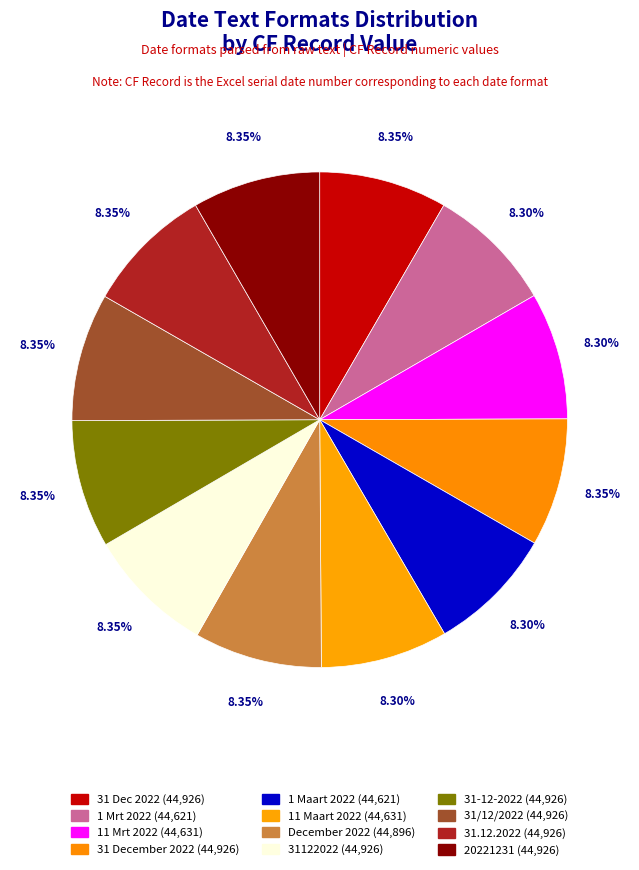

Is the sum of 31/12/2022 and 31.12.2022 greater than half?

No